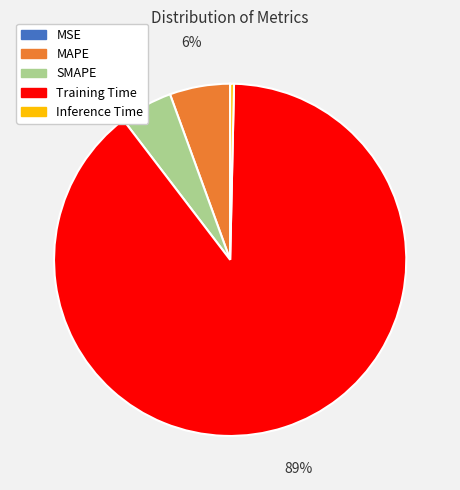

Do MAPE and Training Time together represent more than half of the pie?

Yes